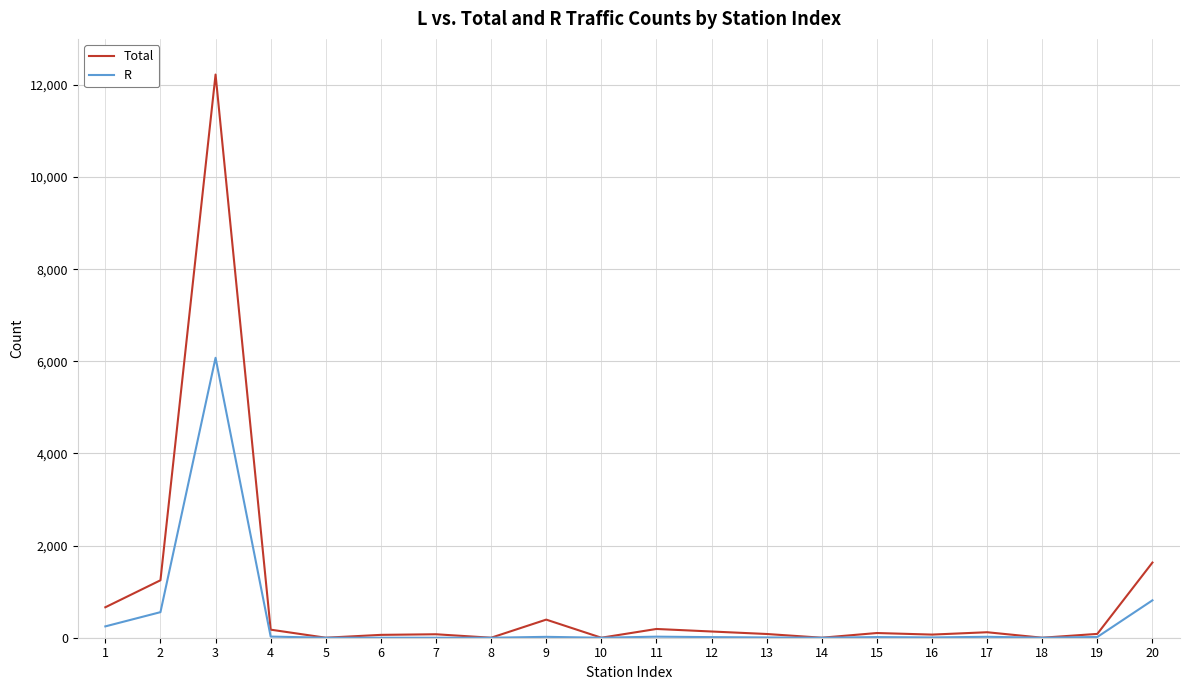

What are all the series names shown in the legend?

Total, R